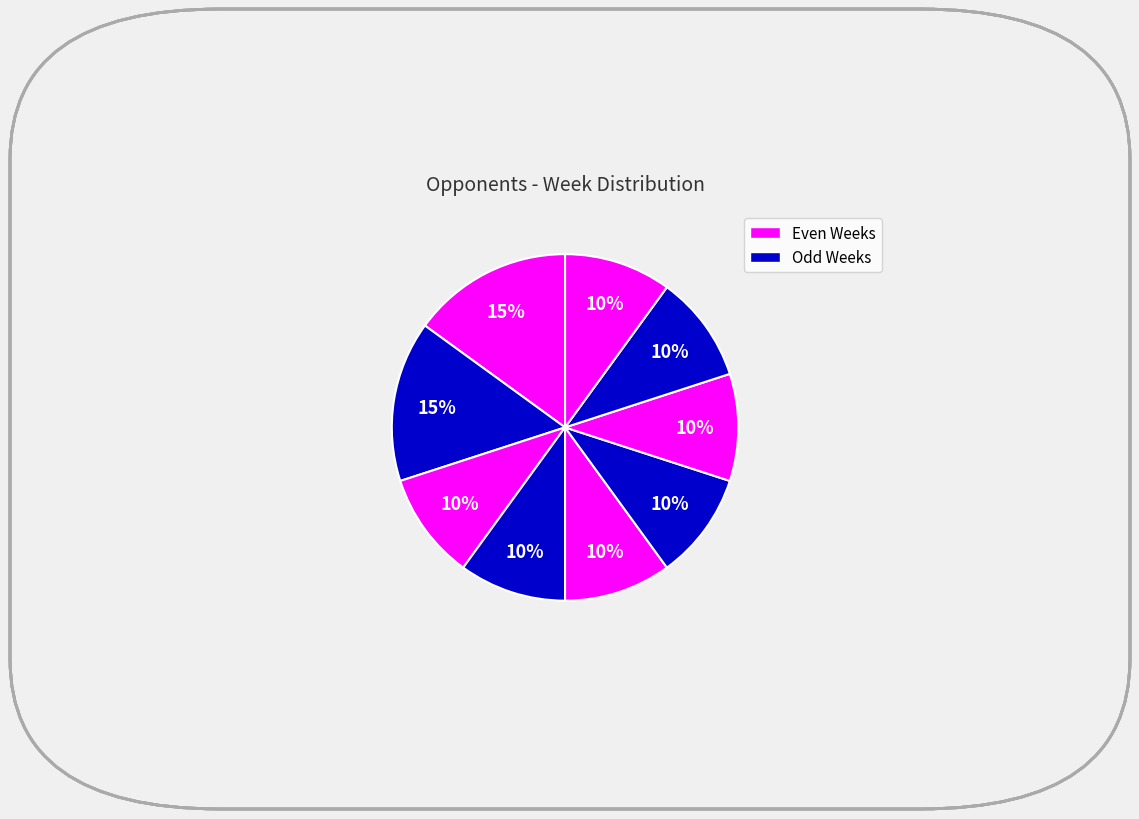

Count the number of slices in the pie.

9